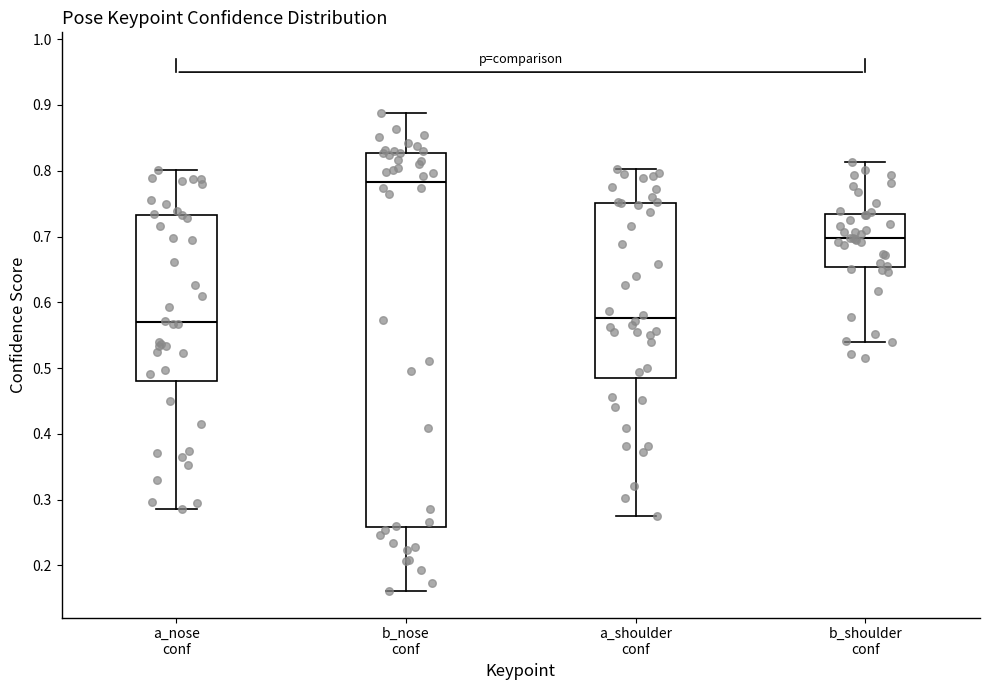

Comparing the boxes themselves (not the whiskers), which one is the tallest?

b_nose conf